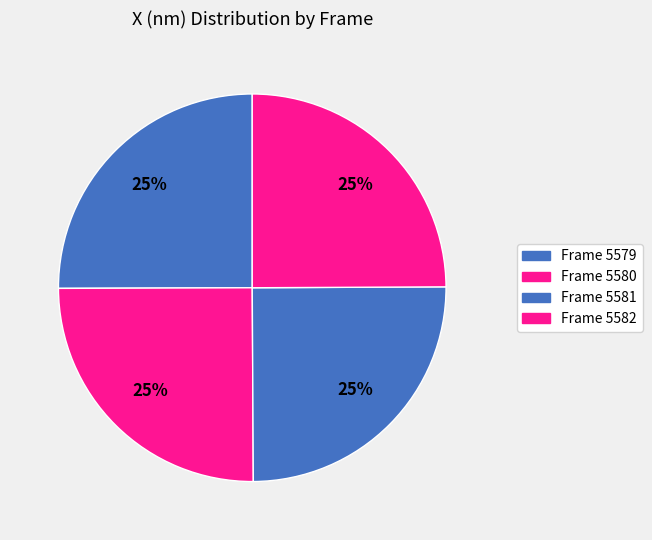

To the nearest percent, what is the average slice percentage?

25%